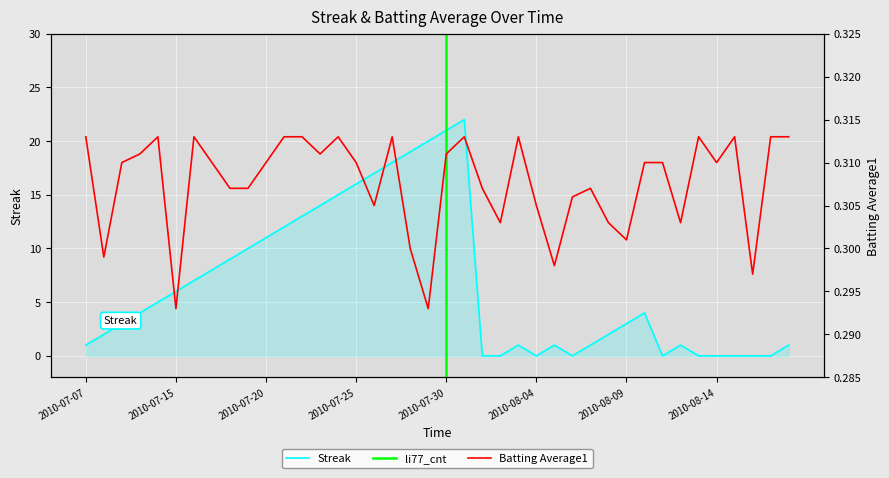

The Streak series shows 21 at 2010-07-30. True or false?

True